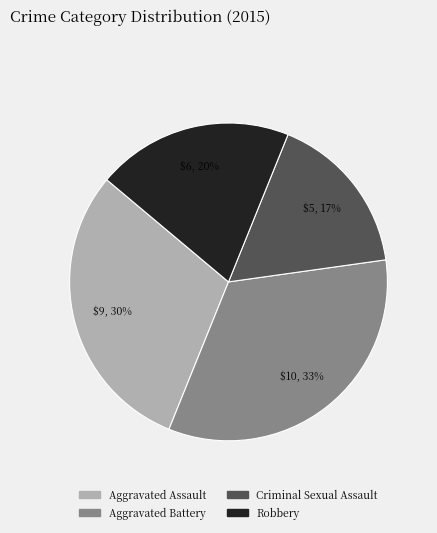

True or false: Criminal Sexual Assault accounts for 17% of the total.

True